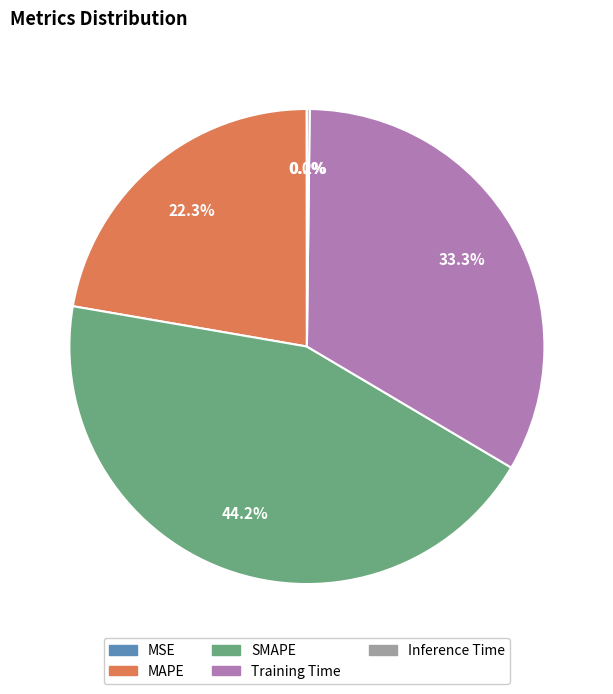

Between Training Time and SMAPE, which is larger?

SMAPE